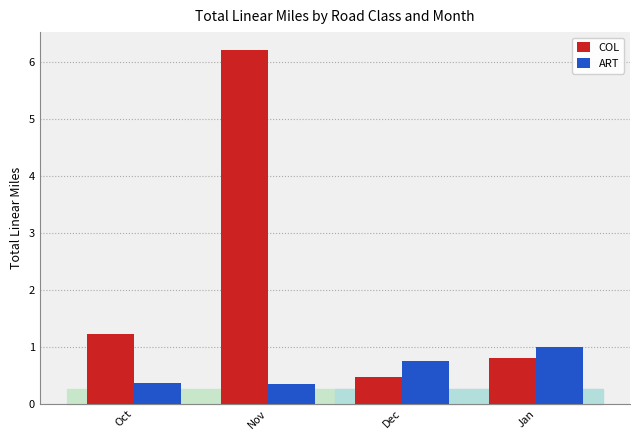

How many series are shown in this chart?

2